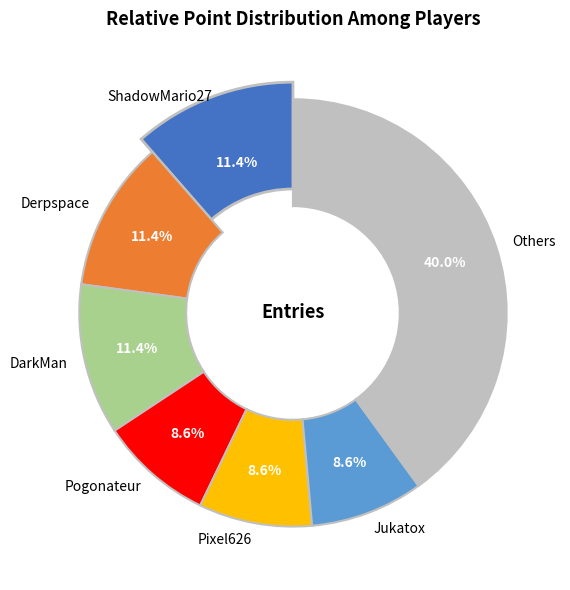

Do Larvitar and WildGeffe64 together represent more than half of the pie?

No